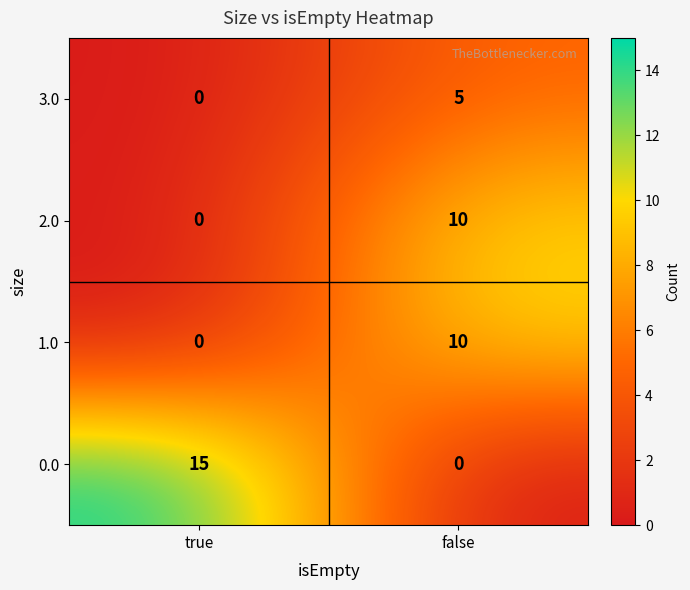

How many series are shown in this chart?

4